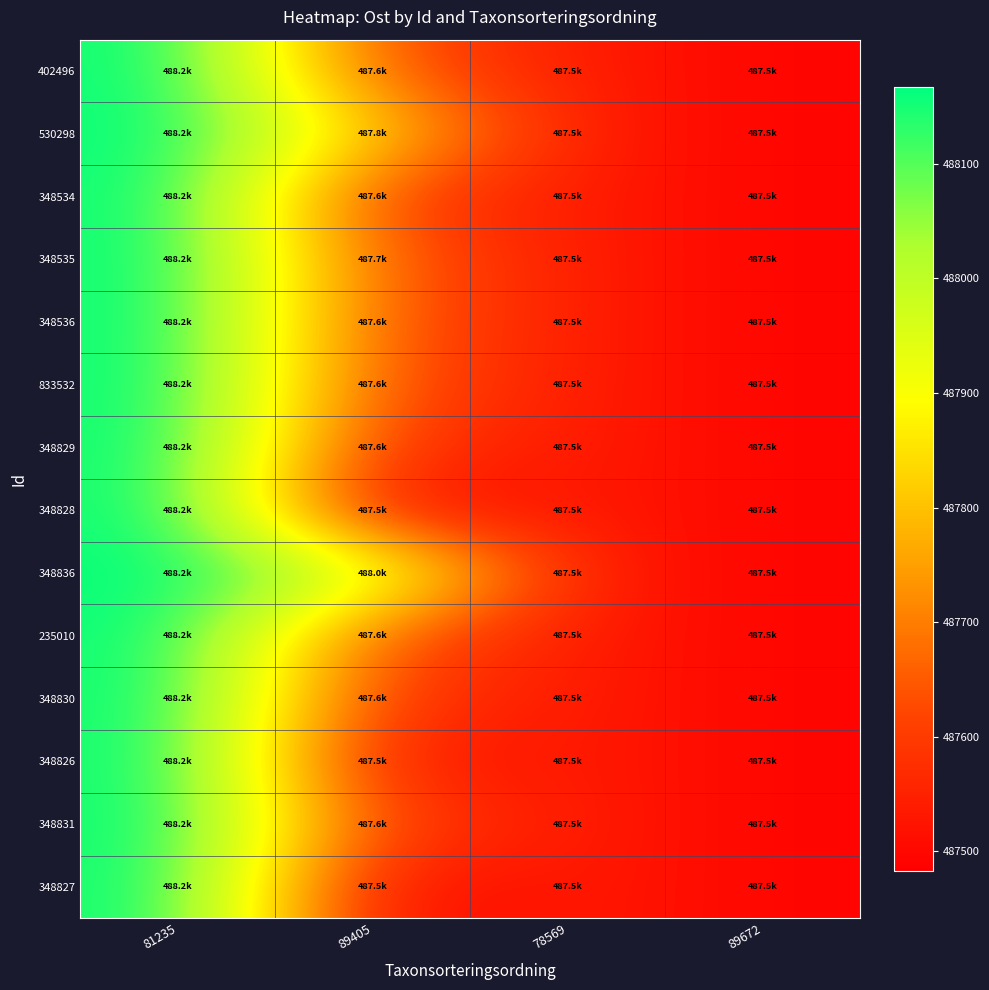

Reading right to left, extract all data points from this chart.

402496: 89672=487490.8	78569=487544.5	89405=487636.3	81235=488167.2
530298: 89672=487490.8	78569=487544.5	89405=487830.7	81235=488167.2
348534: 89672=487490.8	78569=487544.5	89405=487589.8	81235=488167.2
348535: 89672=487490.8	78569=487544.5	89405=487654.2	81235=488167.2
348536: 89672=487490.8	78569=487544.5	89405=487645.0	81235=488167.2
833532: 89672=487490.8	78569=487544.5	89405=487636.3	81235=488167.2
348829: 89672=487490.8	78569=487544.5	89405=487584.6	81235=488167.2
348828: 89672=487490.8	78569=487544.5	89405=487482.7	81235=488167.2
348836: 89672=487490.8	78569=487544.5	89405=488011.7	81235=488167.2
235010: 89672=487490.8	78569=487544.5	89405=487636.3	81235=488167.2
348830: 89672=487490.8	78569=487544.5	89405=487589.8	81235=488167.2
348826: 89672=487490.8	78569=487544.5	89405=487513.4	81235=488167.2
348831: 89672=487490.8	78569=487544.5	89405=487608.4	81235=488167.2
348827: 89672=487490.8	78569=487544.5	89405=487488.9	81235=488167.2